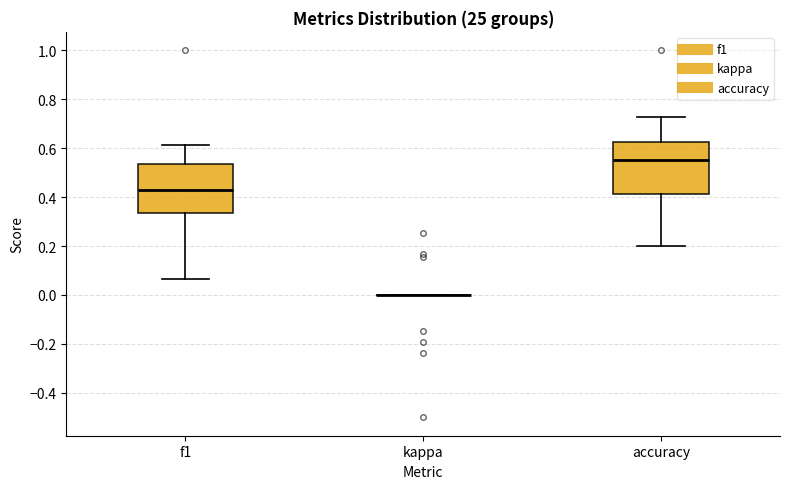

Reading left to right, read every box against the y-axis: the position of its median line, the range the box covers, and the ends of its whiskers. The values are not printed on the chart, so give them approximately, as read against the axis.

f1: median 0.42, box 0.34 to 0.54, whiskers 0.06 to 0.62
kappa: box collapsed to a line at 0.00, whiskers 0.00 to 0.00
accuracy: median 0.56, box 0.42 to 0.62, whiskers 0.20 to 0.72